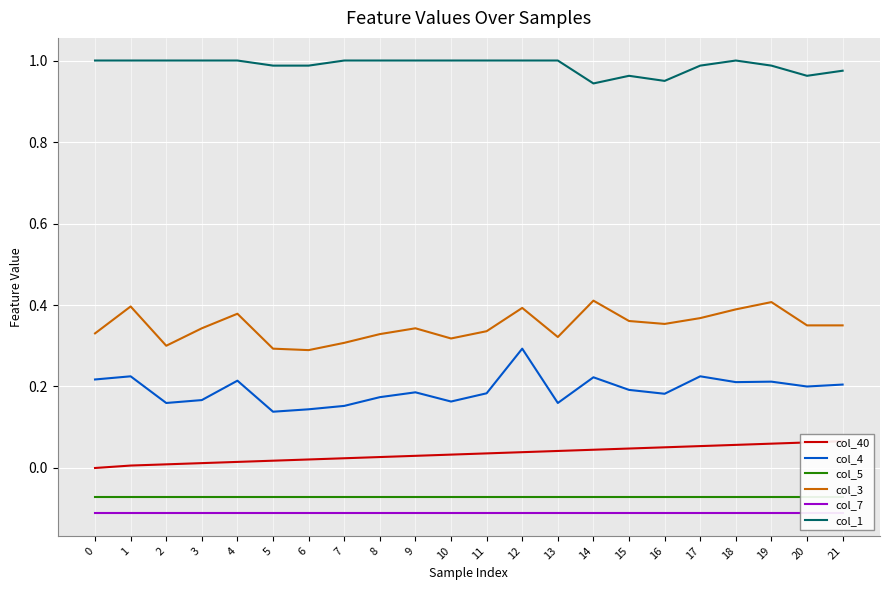

At which category does col_4 reach its first local valley?

2